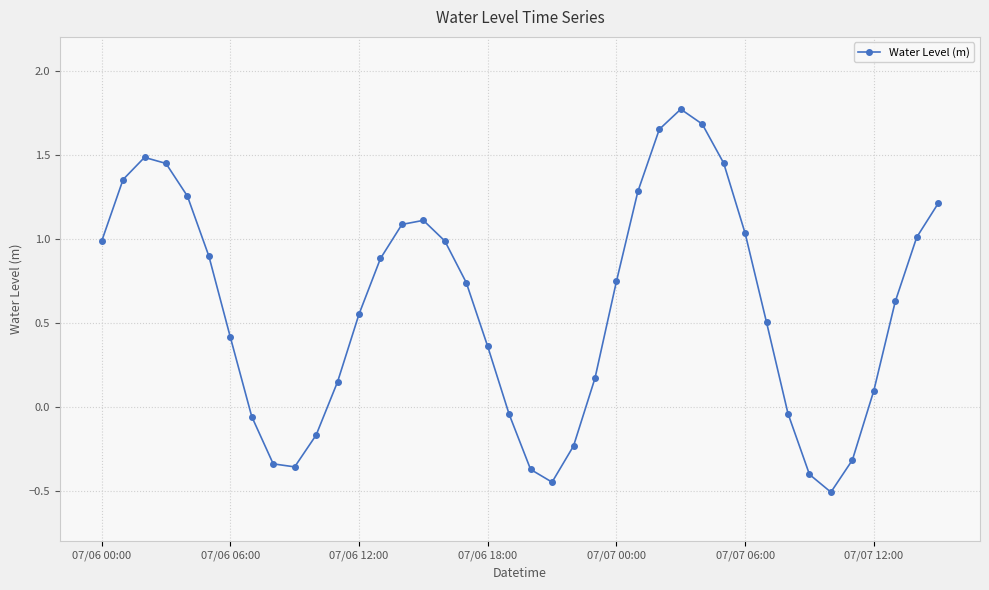

Does the chart have visible grid lines?

Yes